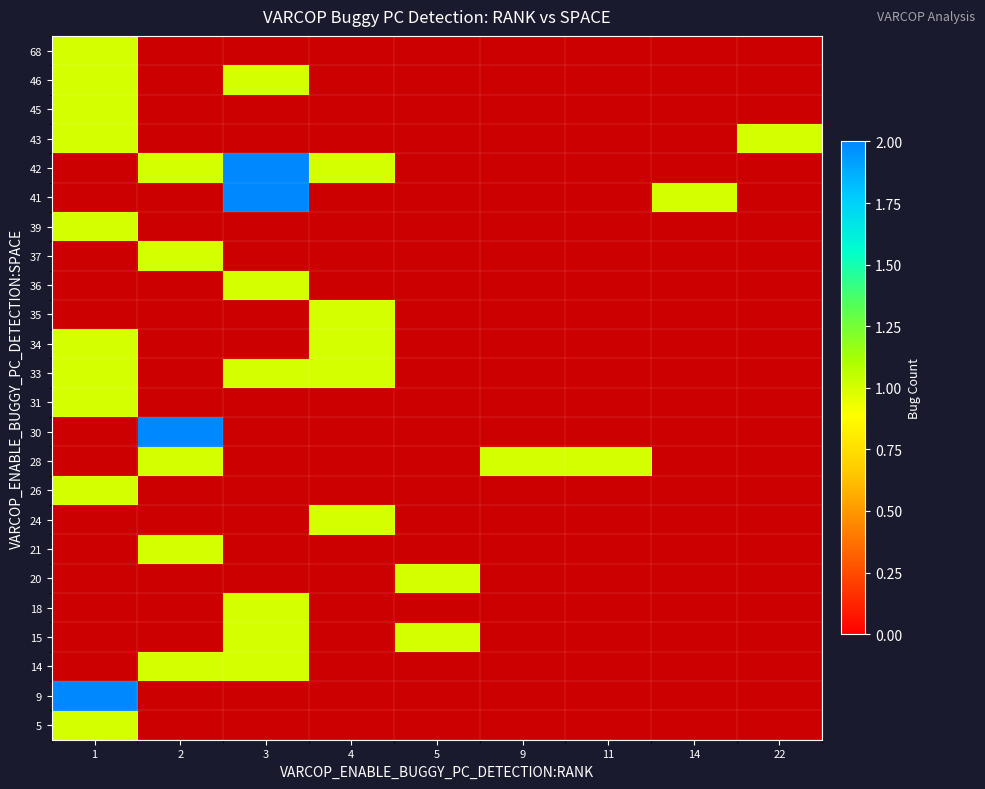

Rank the series by their maximum value, from lowest to highest.

5, 9, 14, 15, 18, 20, 21, 24, 26, 28, 30, 31, 33, 34, 35, 36, 37, 39, 41, 42, 43, 45, 46, 68